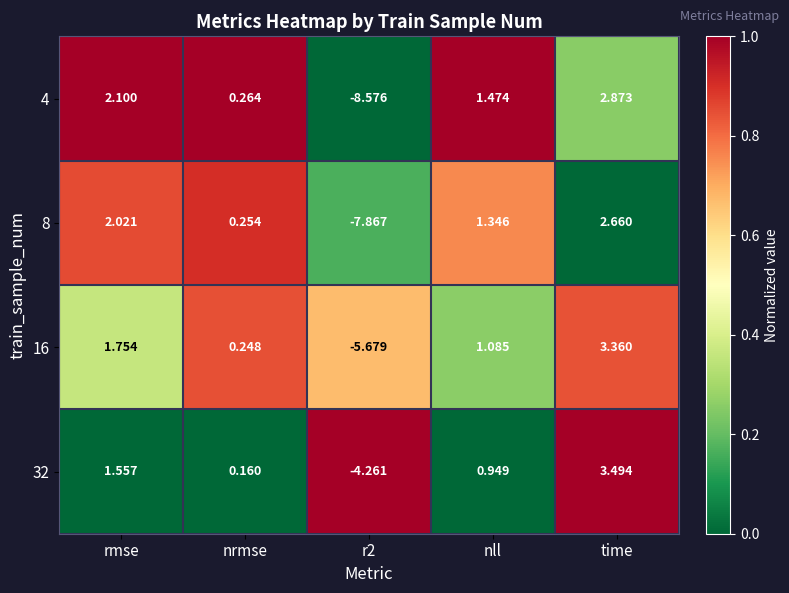

Which category has the highest value across all series?

time